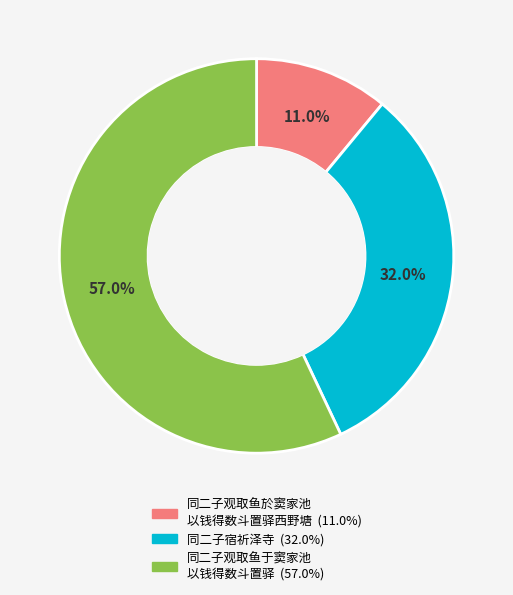

Is there a majority slice in this chart?

Yes